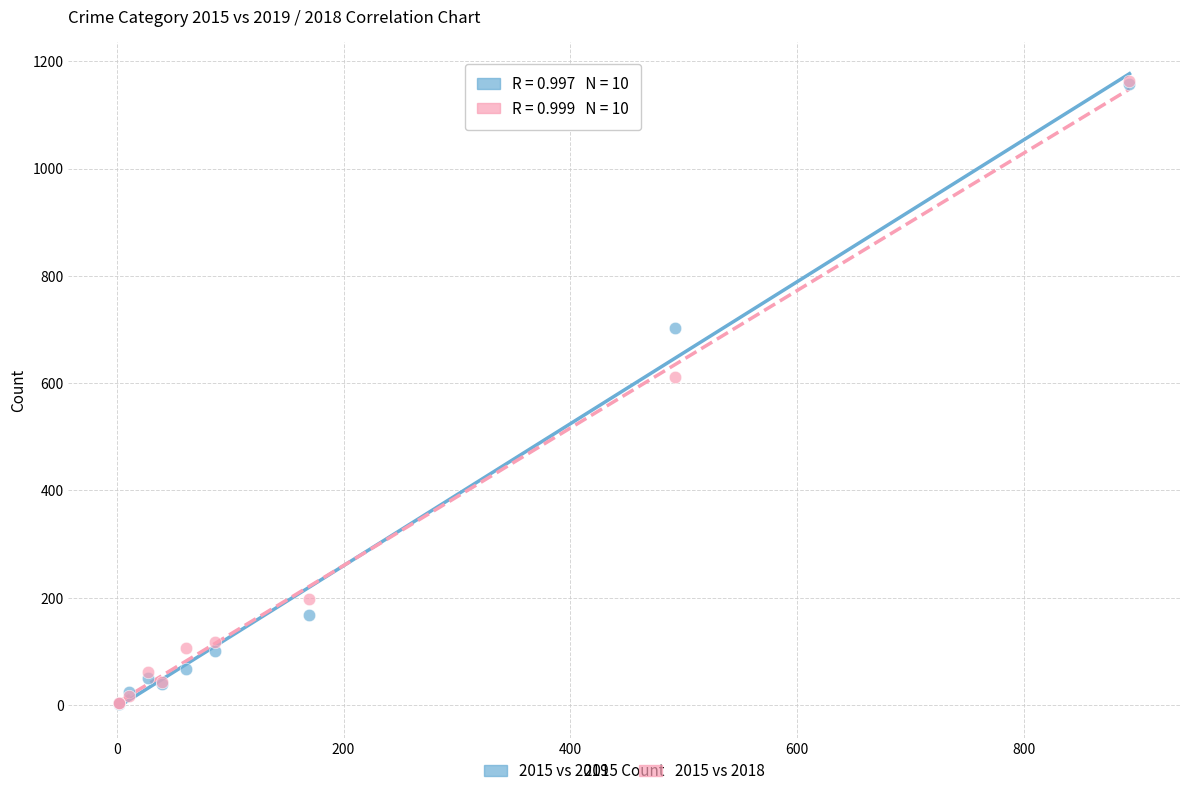

What are all the series names shown in the legend?

2015 vs 2019, 2015 vs 2018